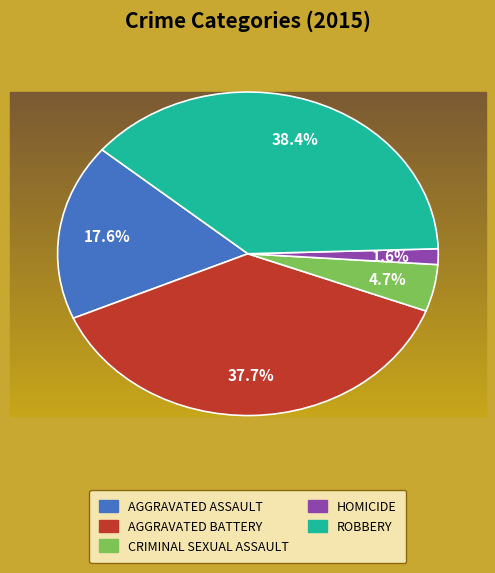

To the nearest percent, what is the average slice percentage?

20%